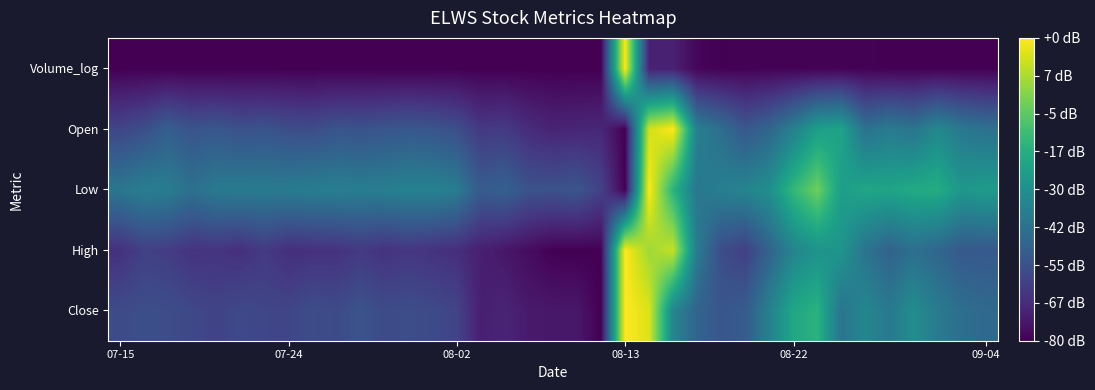

What is the maximum value shown in the chart?

1.0